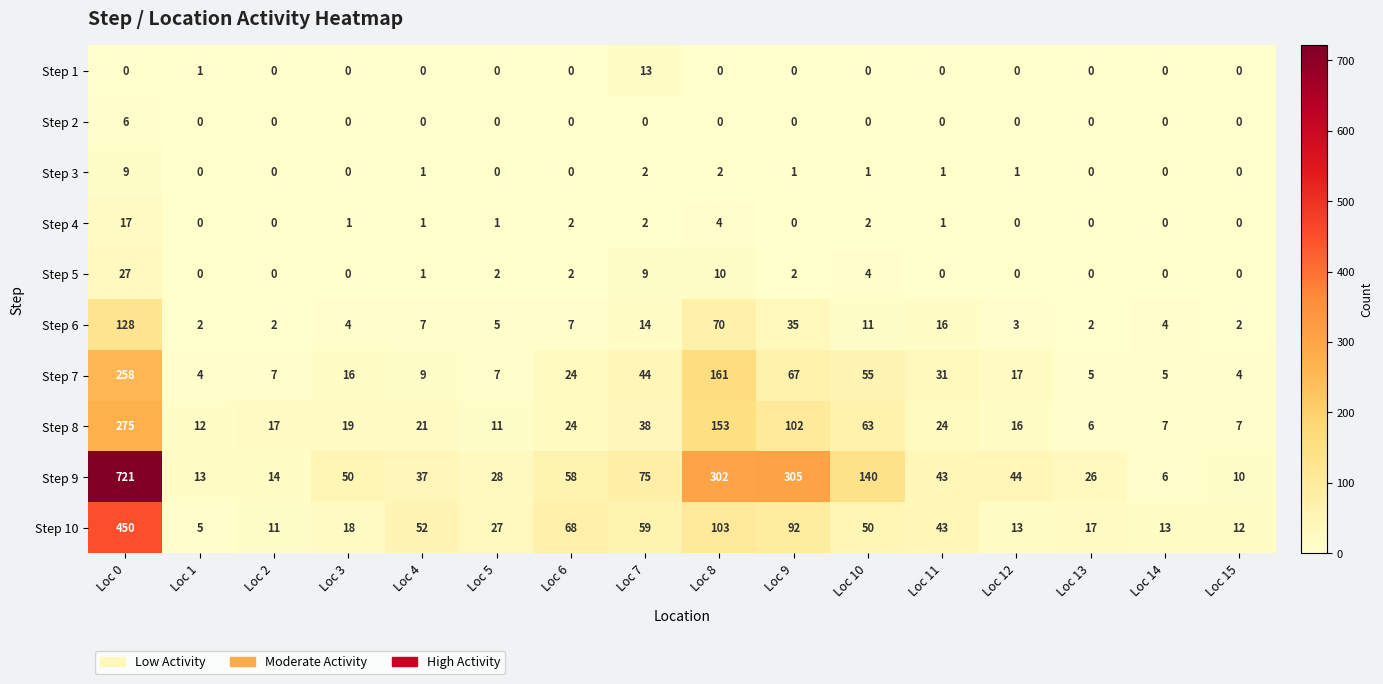

What is the sum of the Step 10 values at Loc 2 and Loc 0?

461